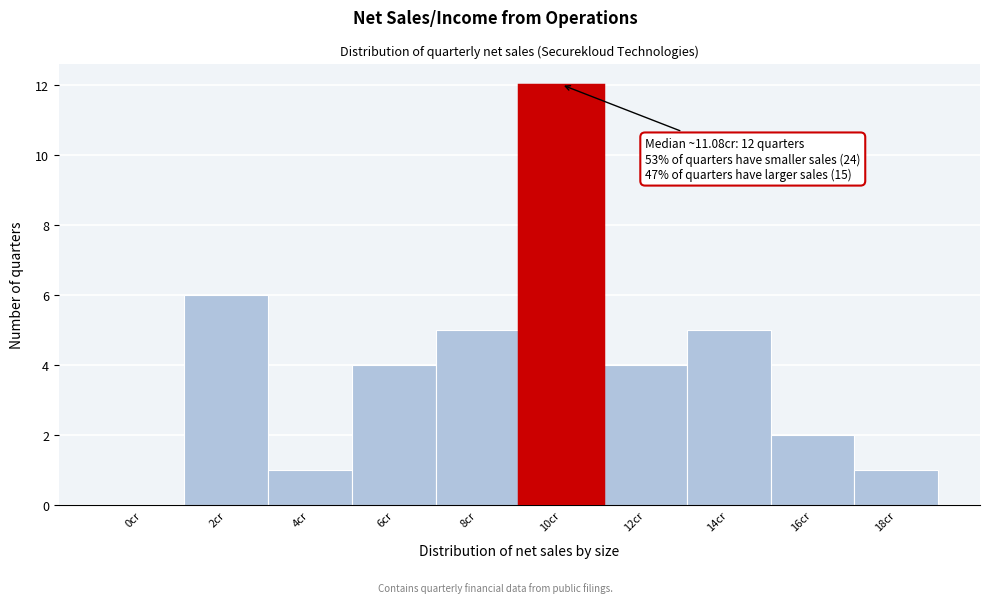

Reading left to right, transcribe all the data shown in this chart.

0cr=0	2cr=6	4cr=1	6cr=4	8cr=5	10cr=12	12cr=4	14cr=5	16cr=2	18cr=1